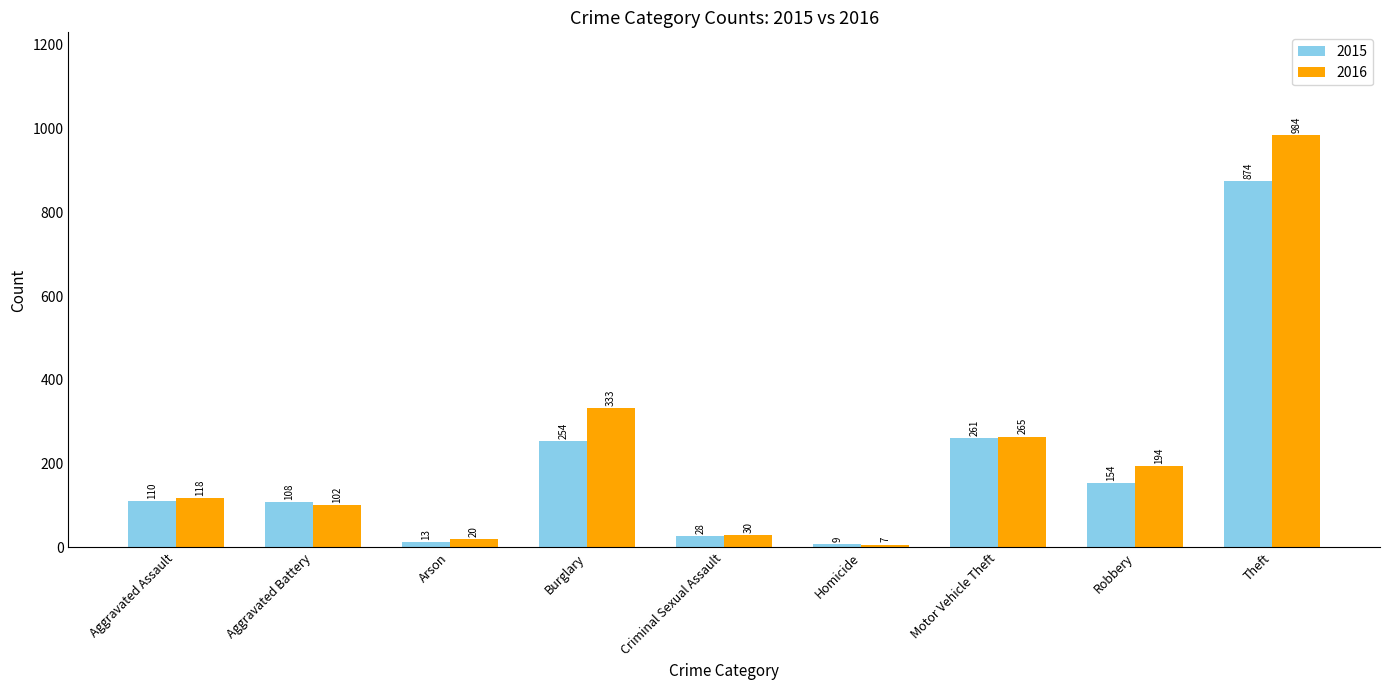

What is the label of the 1st bar from the right?

Theft